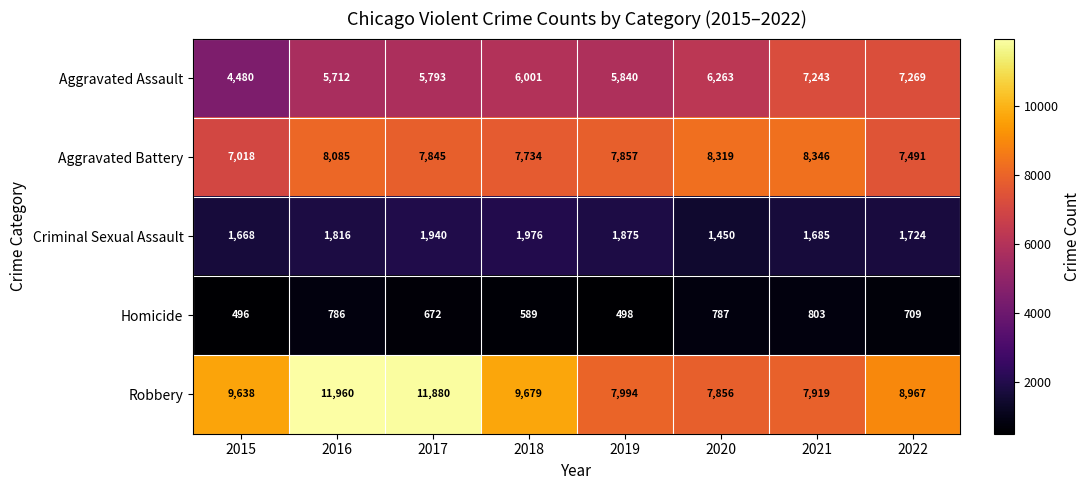

The Robbery series shows 9638 at 2015. True or false?

True